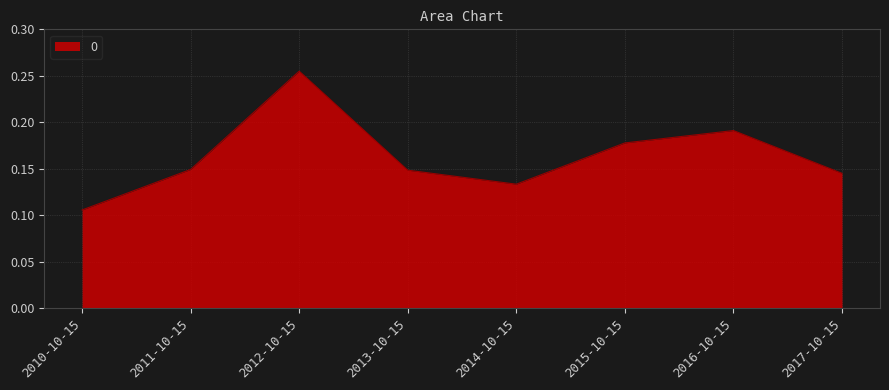

Which label corresponds to the largest value in the chart?

2012-10-15